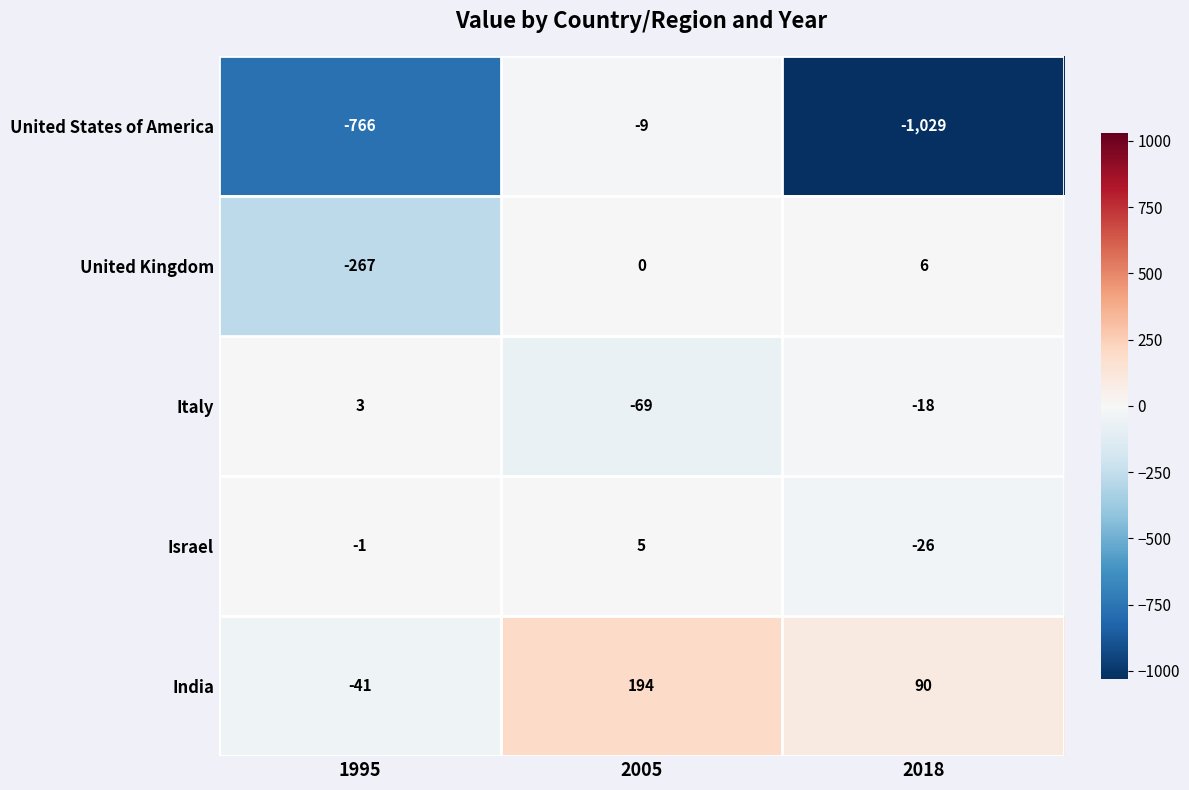

How many distinct data groups are displayed?

5